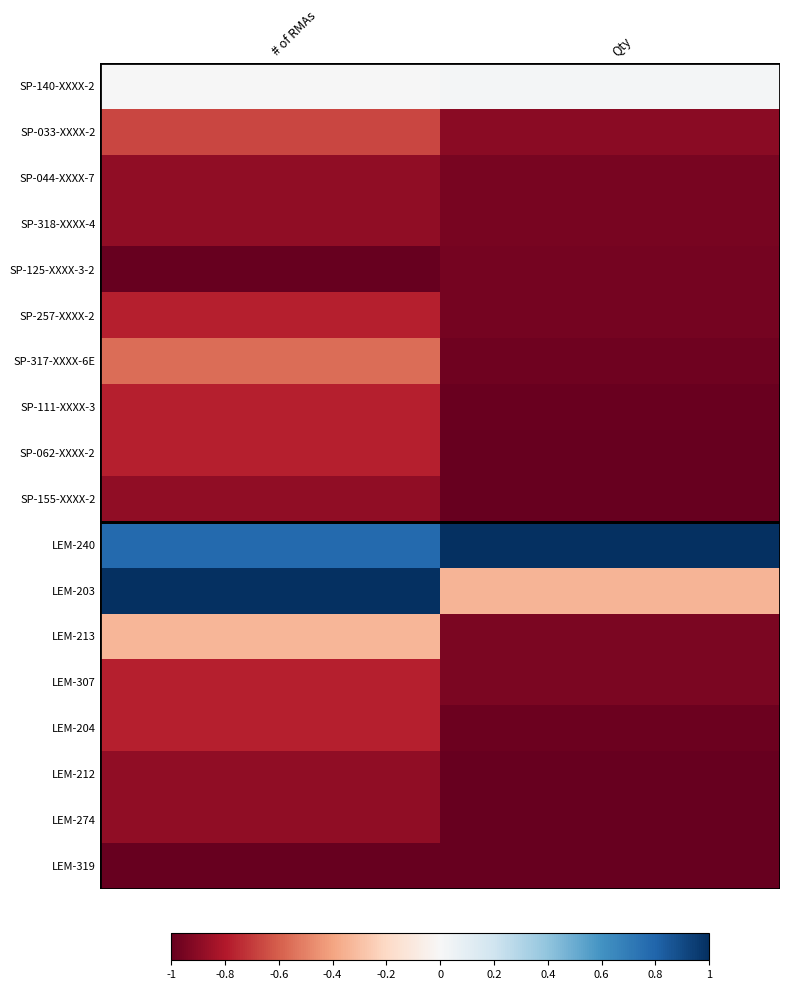

What is the minimum value shown in the chart?

-1.0